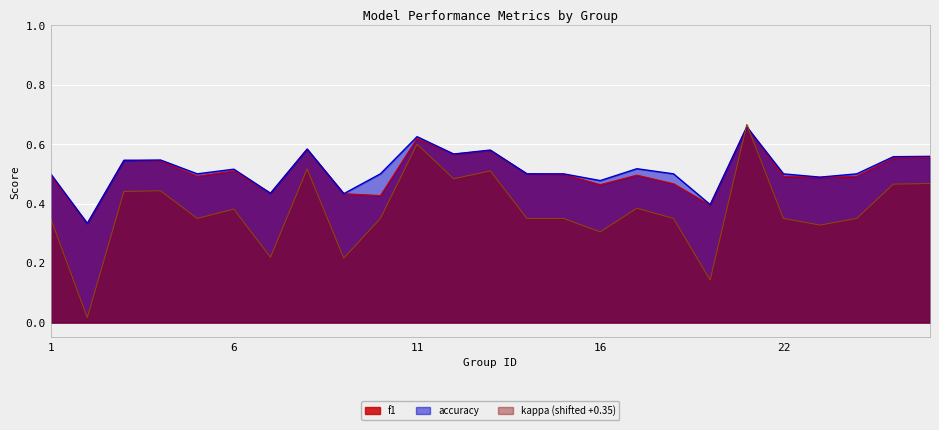

Reading right to left, what are all the values shown in this chart?

f1: 26=0.6	25=0.6	24=0.5	23=0.5	22=0.5	21=0.7	19=0.4	18=0.5	17=0.5	16=0.5	15=0.5	14=0.5	13=0.6	12=0.6	11=0.6	10=0.4	9=0.4	8=0.6	7=0.4	6=0.5	5=0.5	4=0.5	3=0.5	2=0.3	1=0.5
accuracy: 26=0.6	25=0.6	24=0.5	23=0.5	22=0.5	21=0.7	19=0.4	18=0.5	17=0.5	16=0.5	15=0.5	14=0.5	13=0.6	12=0.6	11=0.6	10=0.5	9=0.4	8=0.6	7=0.4	6=0.5	5=0.5	4=0.5	3=0.5	2=0.3	1=0.5
kappa: 26=0.5	25=0.5	24=0.3	23=0.3	22=0.3	21=0.7	19=0.1	18=0.3	17=0.4	16=0.3	15=0.3	14=0.3	13=0.5	12=0.5	11=0.6	10=0.3	9=0.2	8=0.5	7=0.2	6=0.4	5=0.3	4=0.4	3=0.4	2=0.0	1=0.3